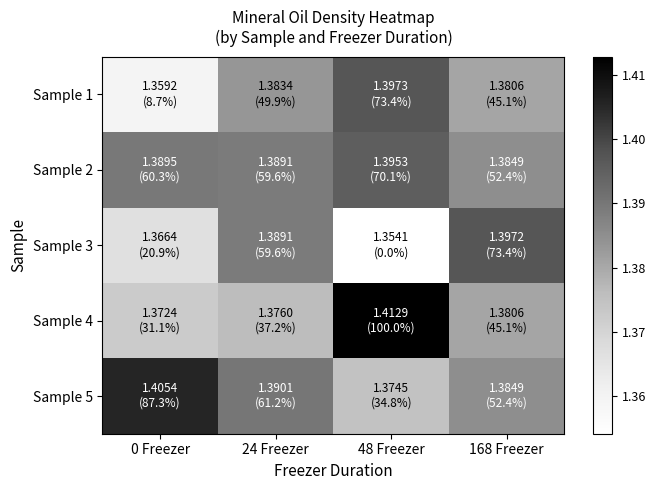

Reading left to right, what are all the values shown in this chart?

Sample 1: 0 Freezer=1.4	24 Freezer=1.4	48 Freezer=1.4	168 Freezer=1.4
Sample 2: 0 Freezer=1.4	24 Freezer=1.4	48 Freezer=1.4	168 Freezer=1.4
Sample 3: 0 Freezer=1.4	24 Freezer=1.4	48 Freezer=1.4	168 Freezer=1.4
Sample 4: 0 Freezer=1.4	24 Freezer=1.4	48 Freezer=1.4	168 Freezer=1.4
Sample 5: 0 Freezer=1.4	24 Freezer=1.4	48 Freezer=1.4	168 Freezer=1.4